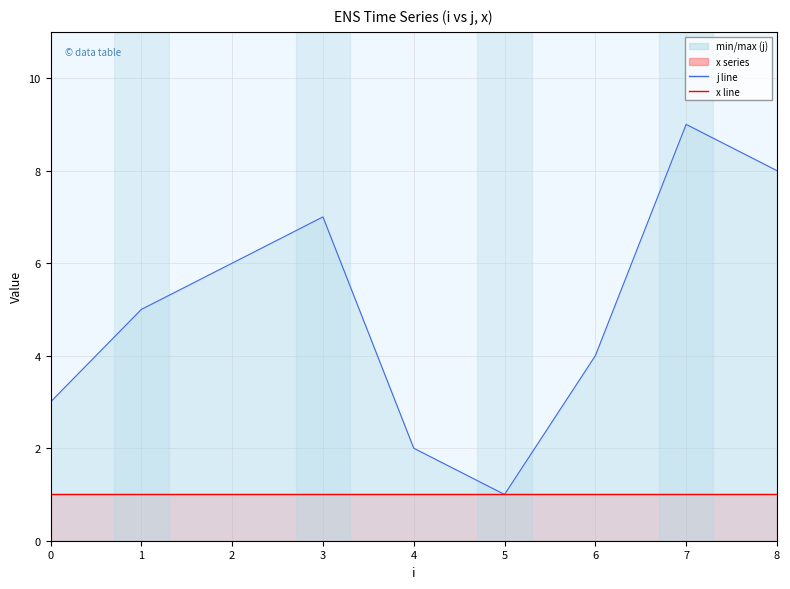

The x line series shows 2 at 8. True or false?

False